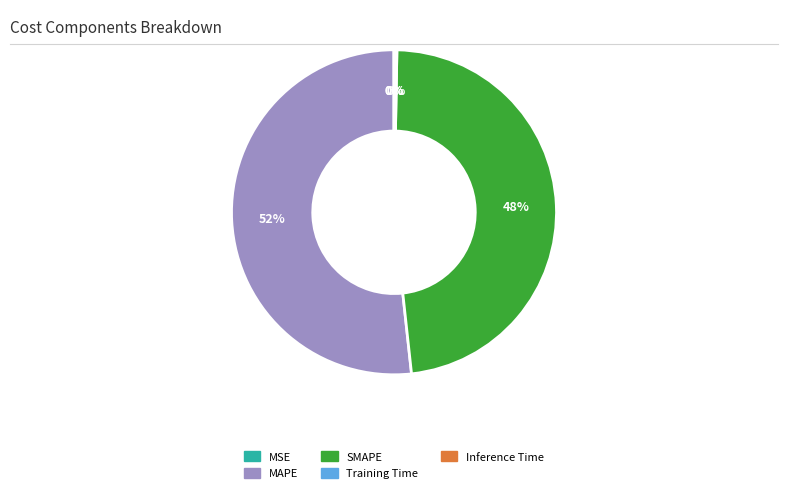

What is the largest slice in the pie chart?

MAPE